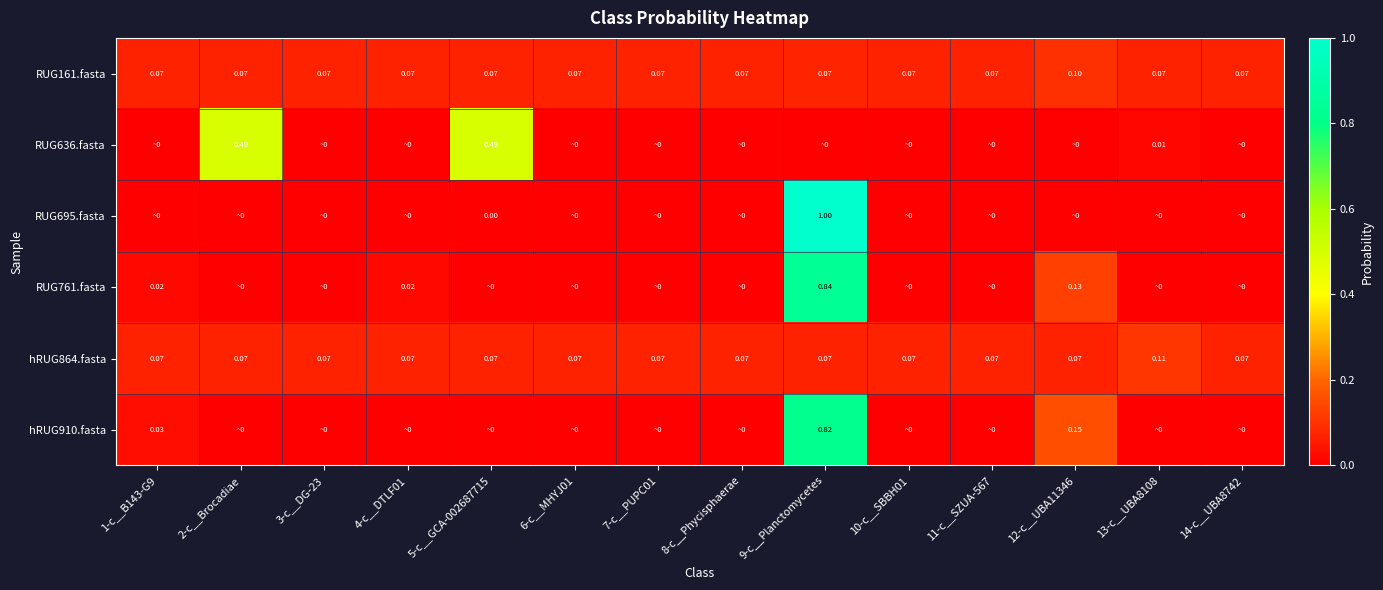

What is the total value across all series at 8-c__Phycisphaerae?

0.1